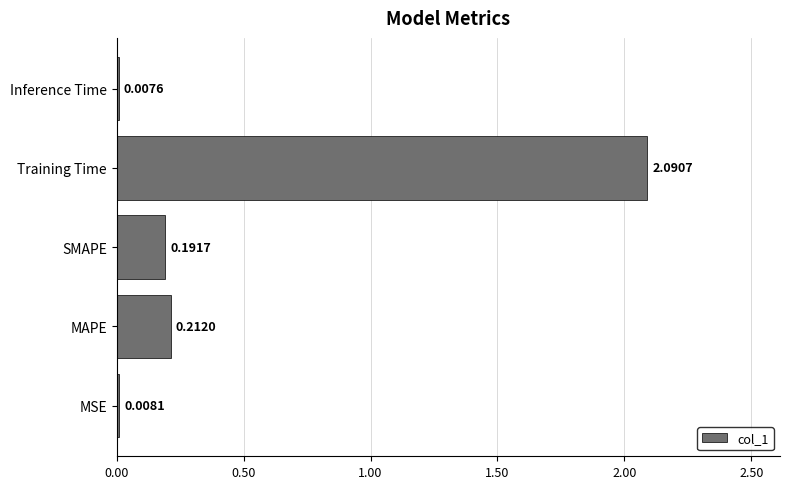

At which label is the value closest to 1?

MAPE